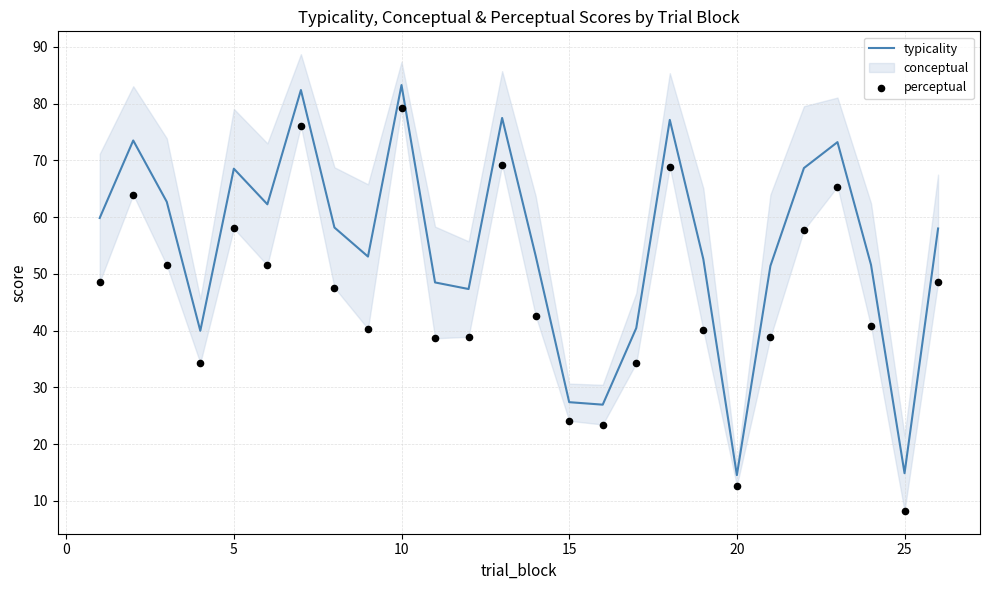

What is the maximum value for typicality?

83.3